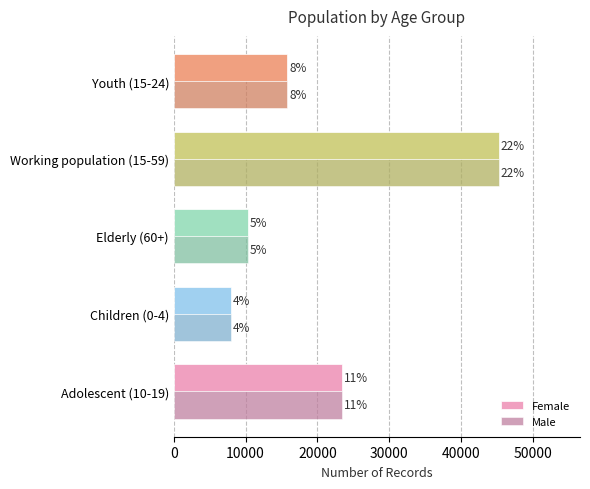

Which series has the largest total across all categories?

Female